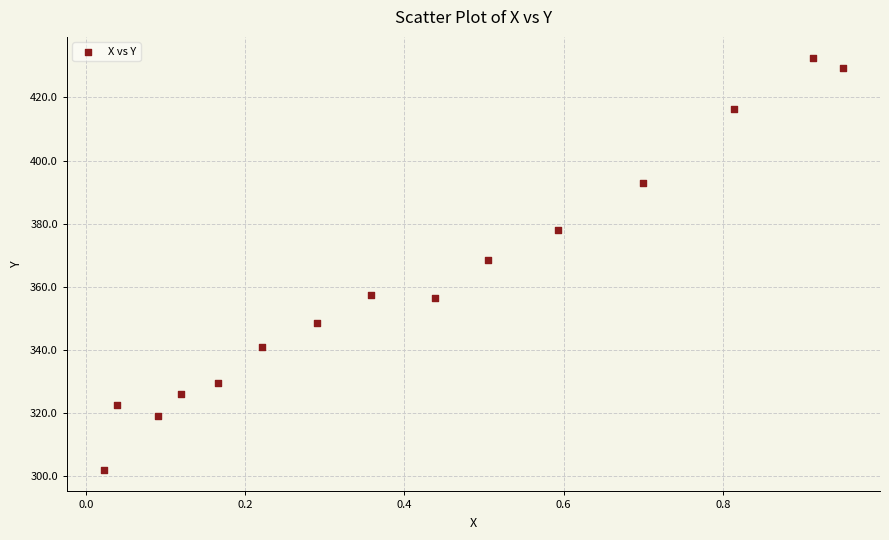

What is the range of X values (max minus min)?

0.9